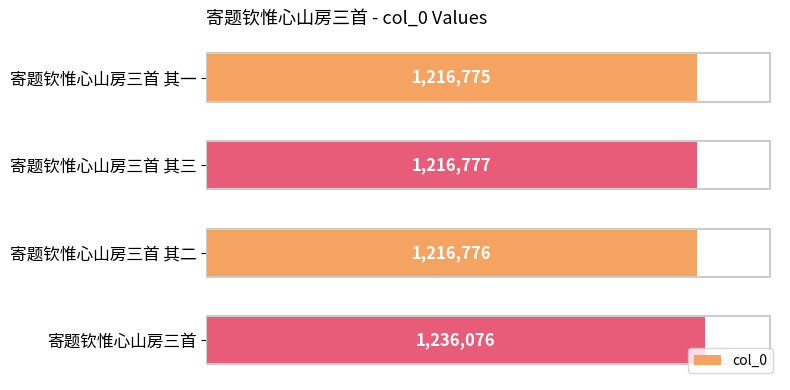

What is the average value?

1221601